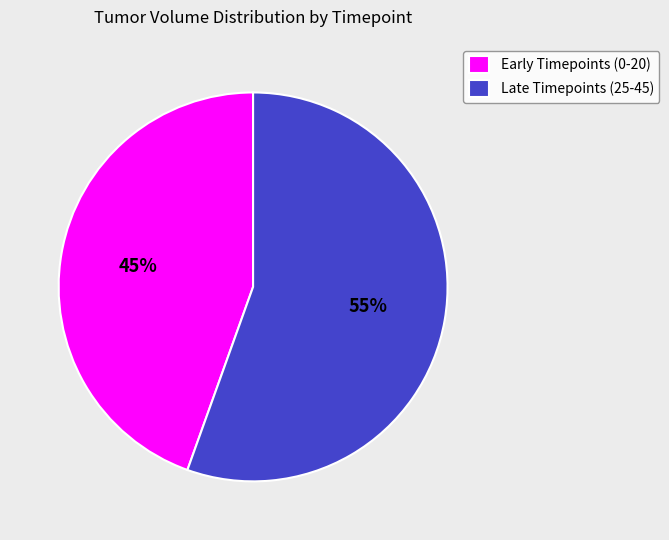

Combined, do Early Timepoints (0-20) and Late Timepoints (25-45) account for over 50%?

Yes